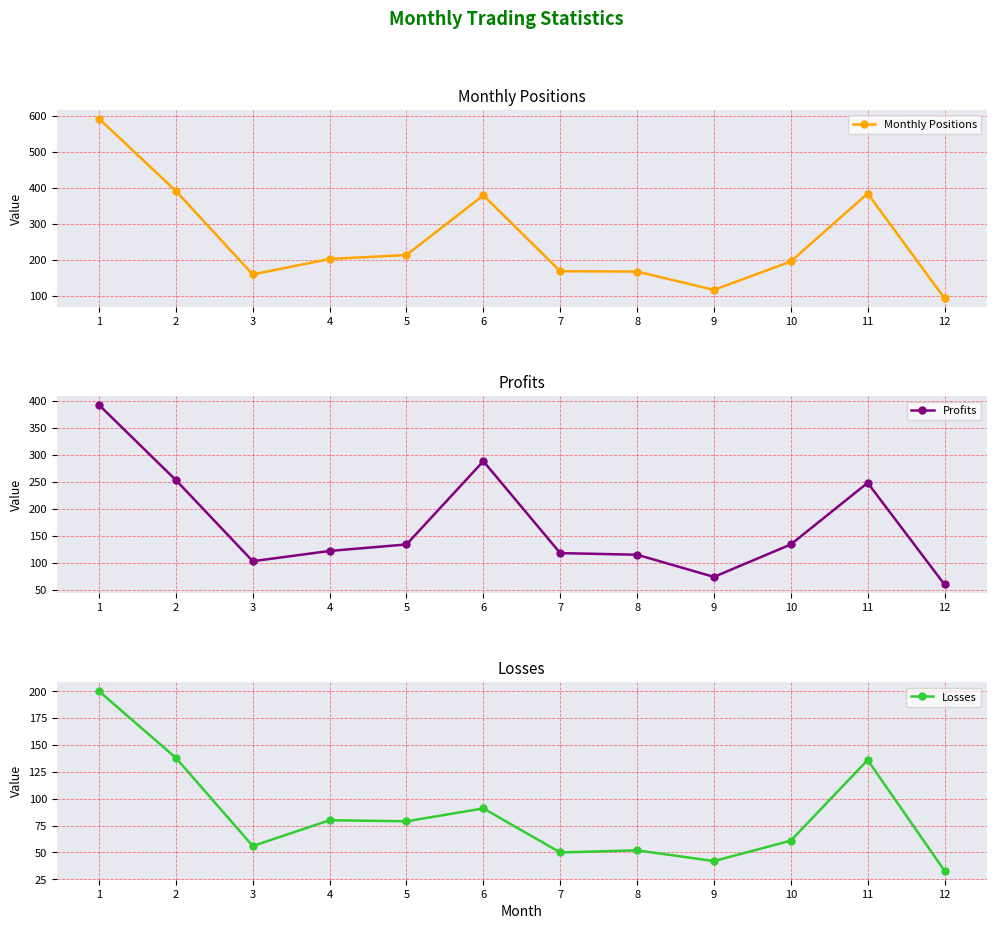

True or false: Profits and Monthly Positions intersect in this chart.

False